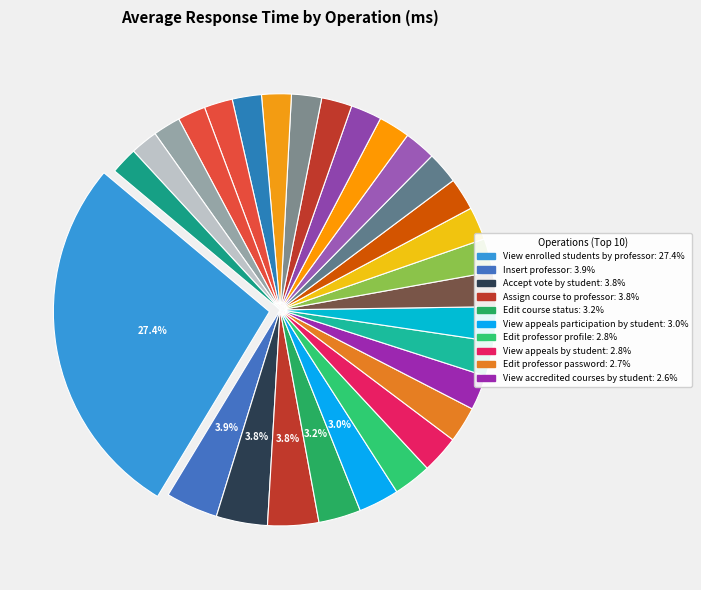

Which slice is the largest?

View enrolled students by professor